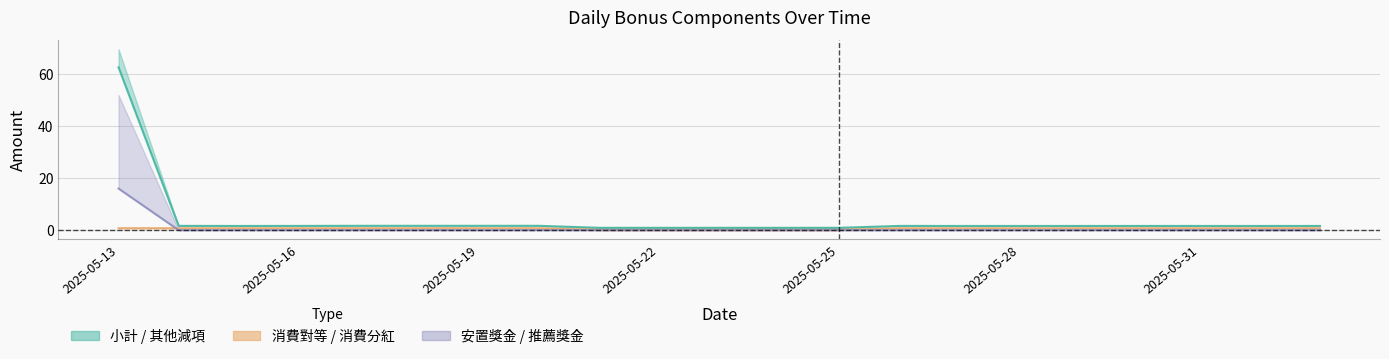

Which category has the highest value across all series?

2025-05-13